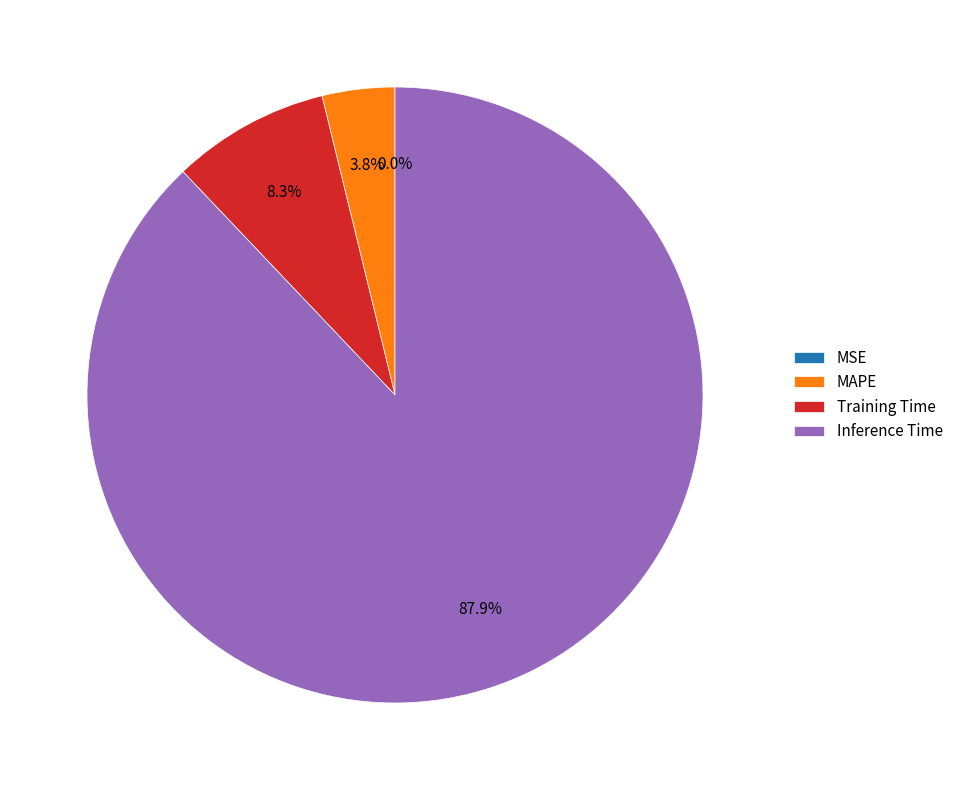

What portion of the pie excludes Inference Time?

12.1%